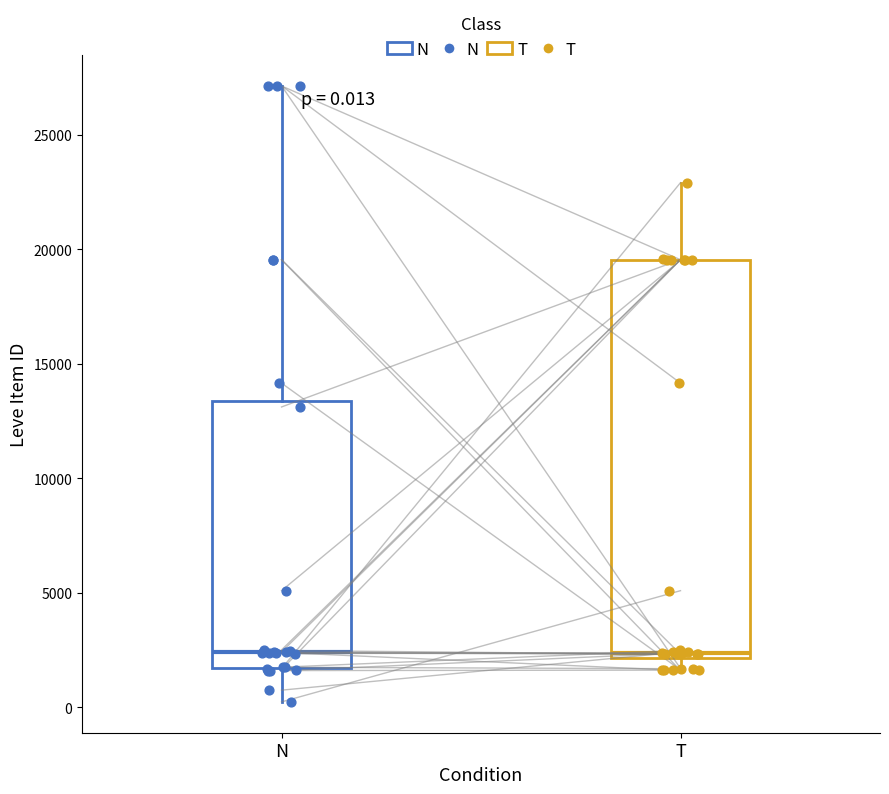

Comparing the boxes themselves (not the whiskers), which one is the tallest?

T